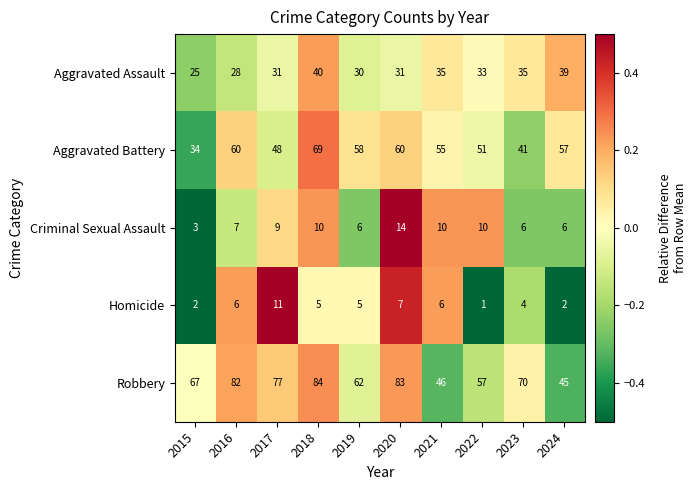

Count the number of categories in the chart.

10